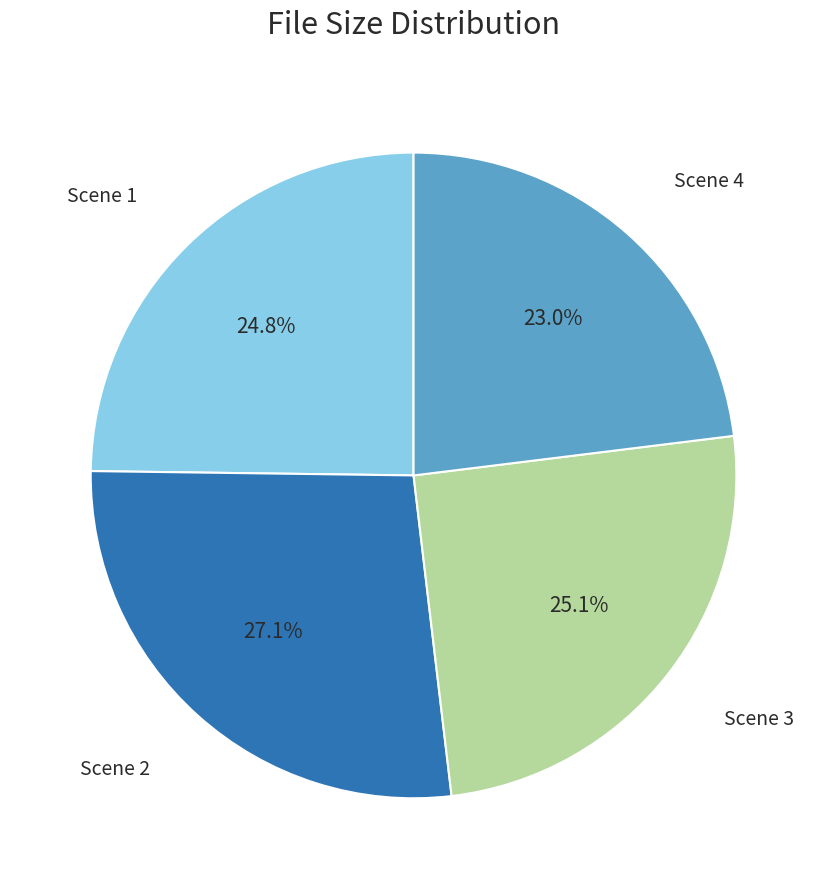

Is there any slice that represents more than half of the pie?

No